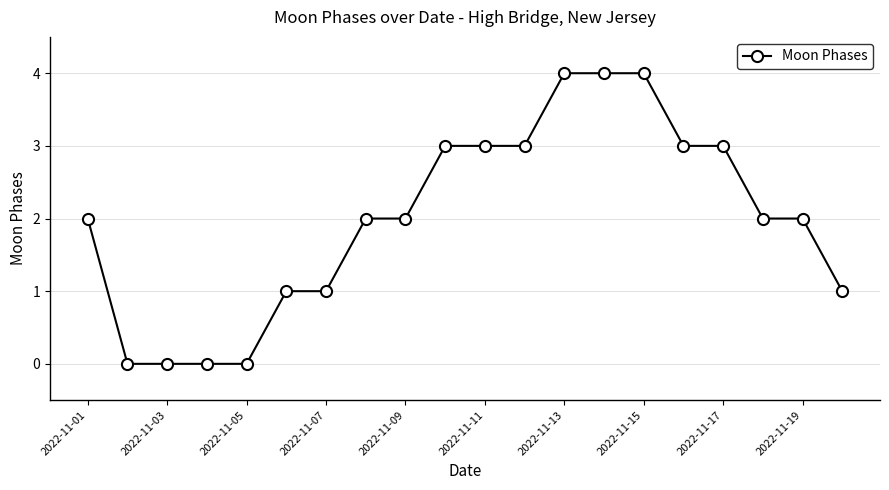

What is the value of the 10th point from the left?

3